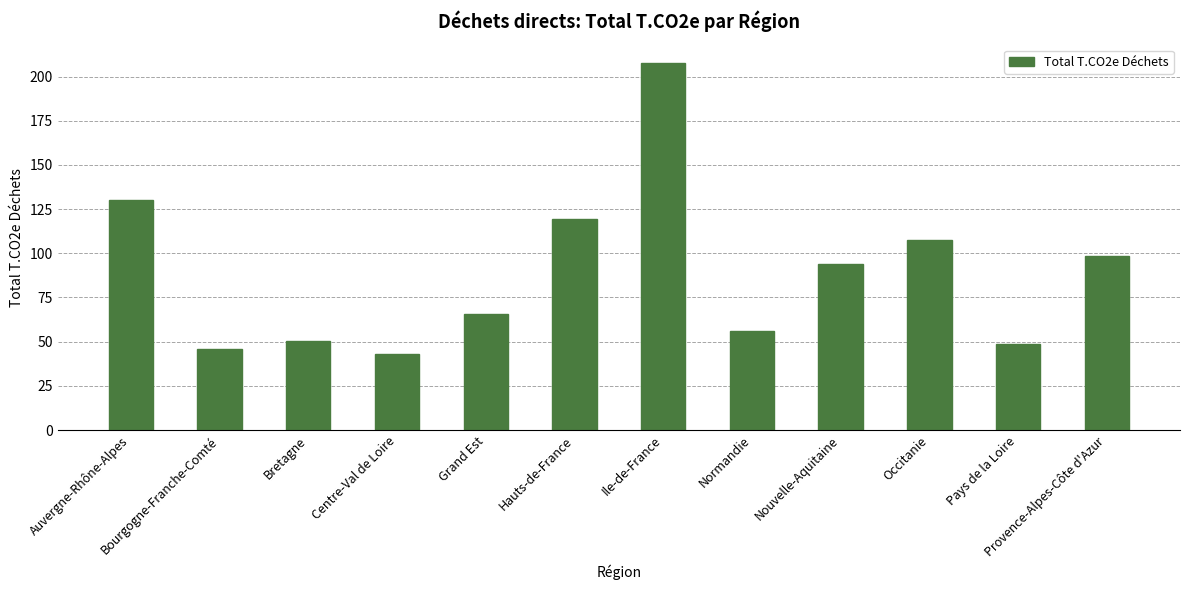

The chart shows a value of 45.6 at Bourgogne-Franche-Comté. True or false?

True